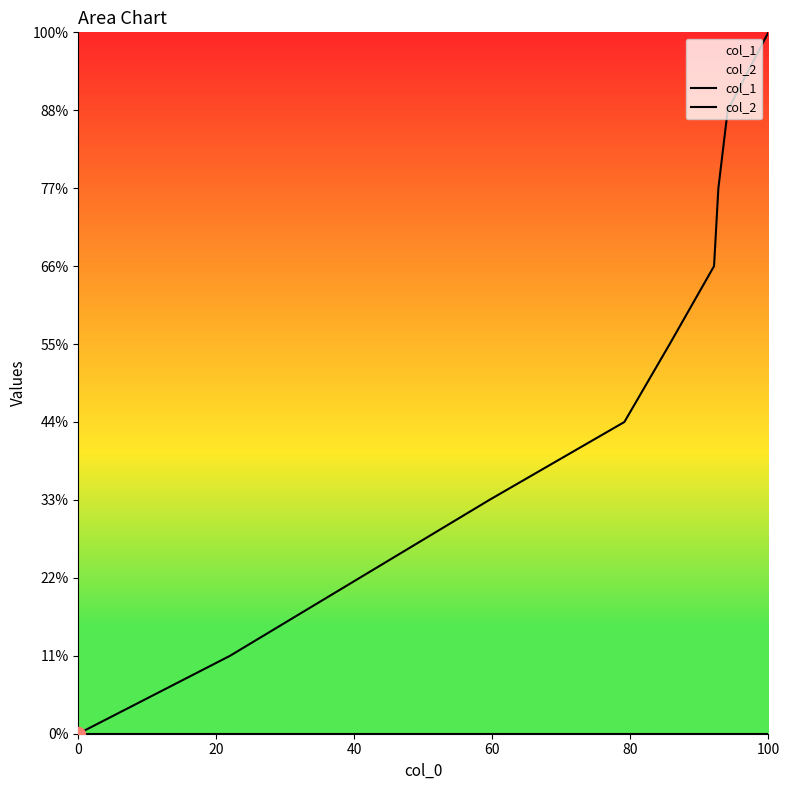

What is the average value of the col_1 series?

5